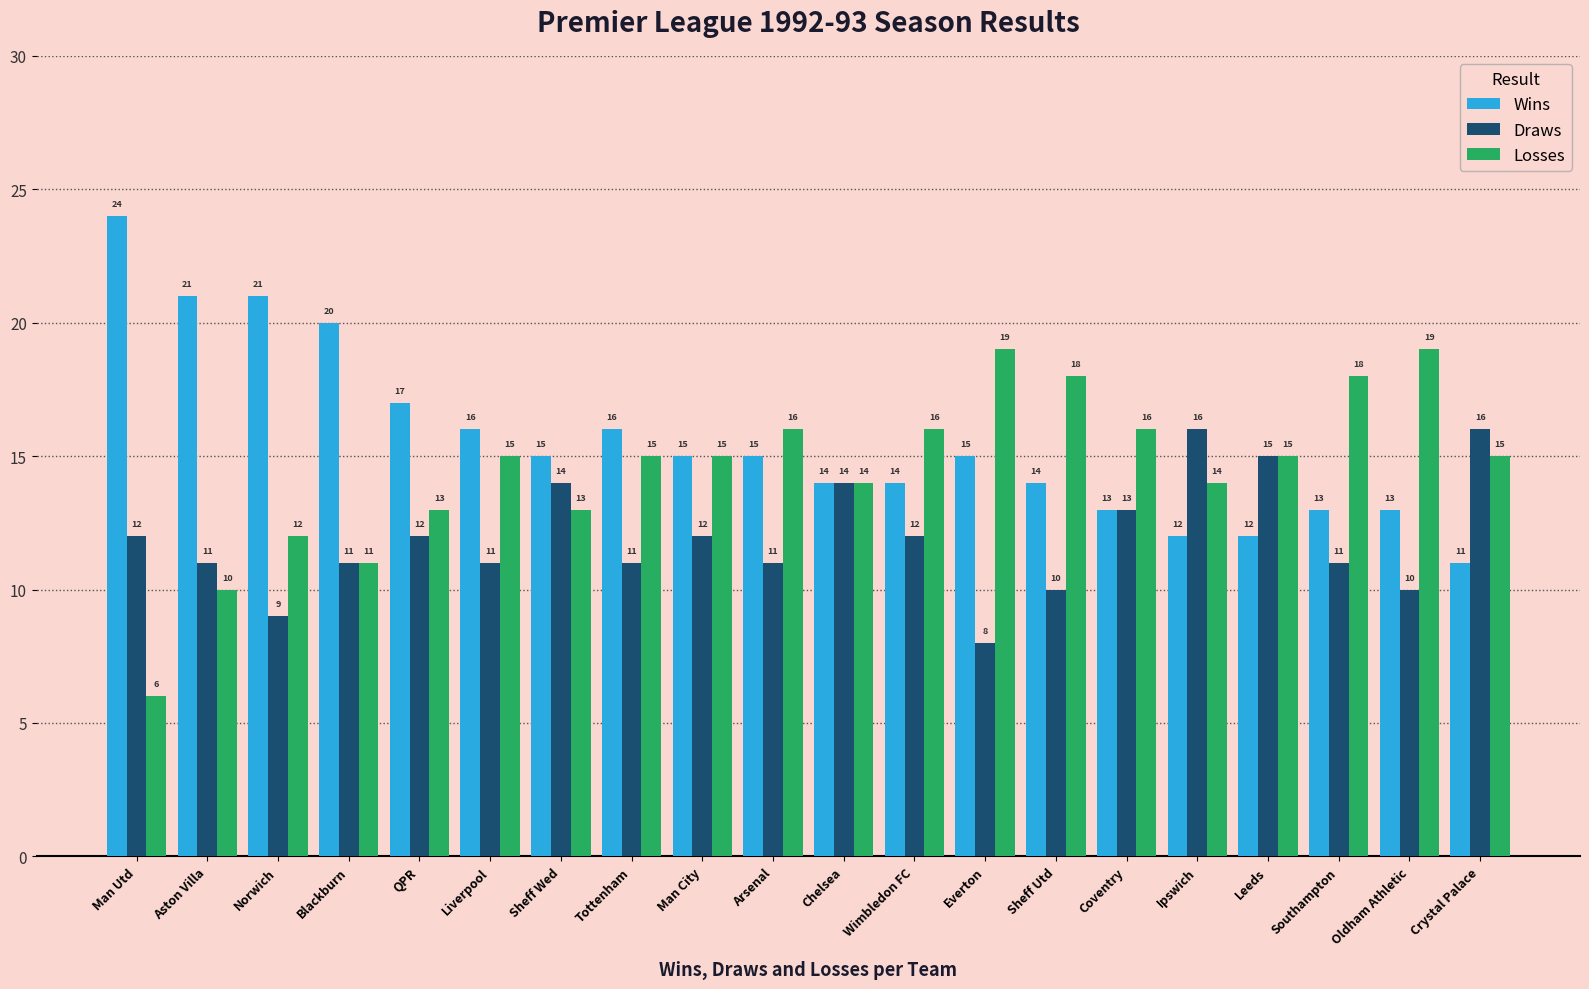

What is the total value across all series at Ipswich?

42